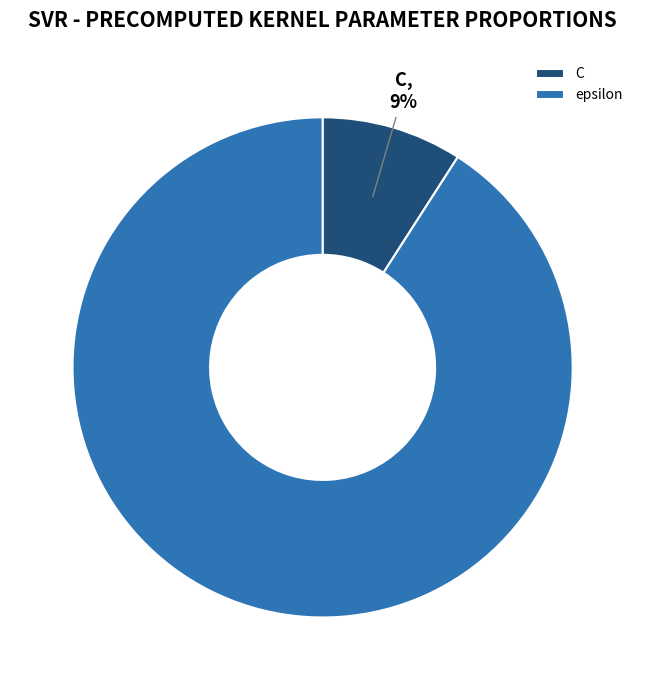

To the nearest percent, what is the difference between the C and epsilon slice percentages?

82%